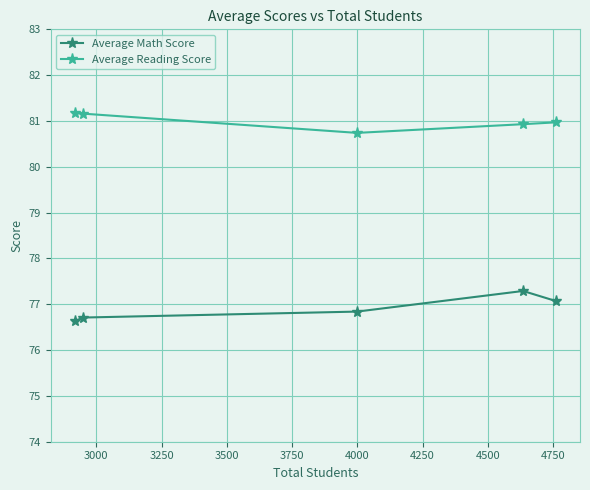

What is the smallest value displayed?

76.6